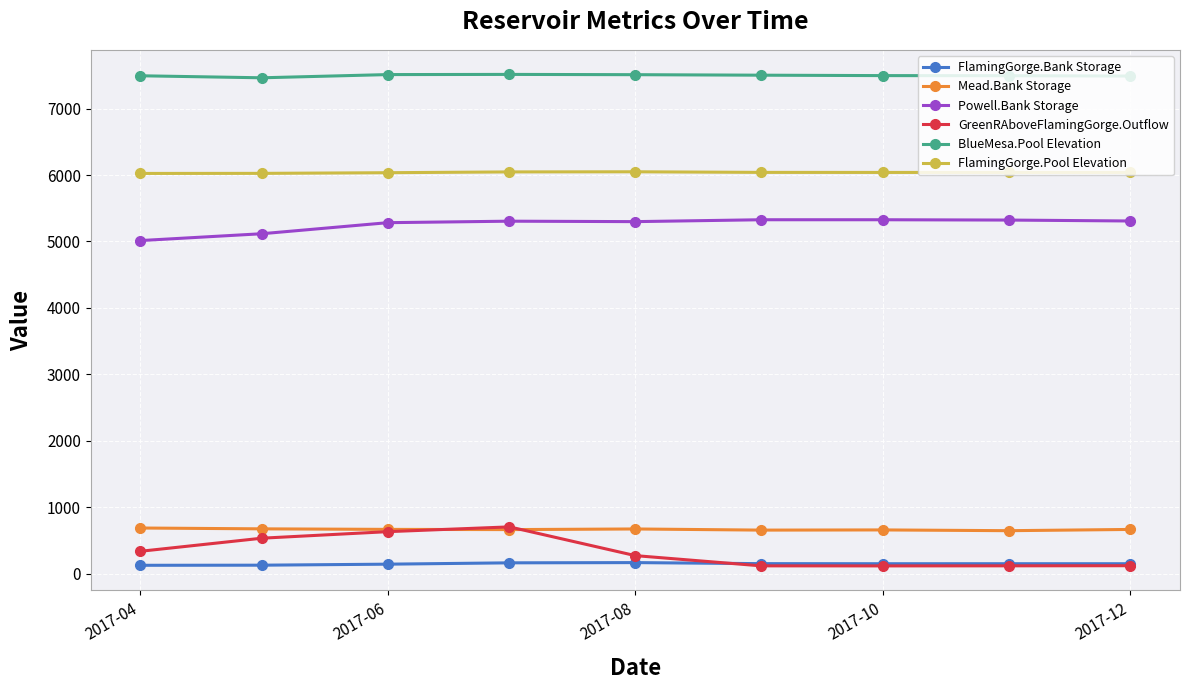

True or false: BlueMesa.Pool Elevation and GreenRAboveFlamingGorge.Outflow cross at least once.

False